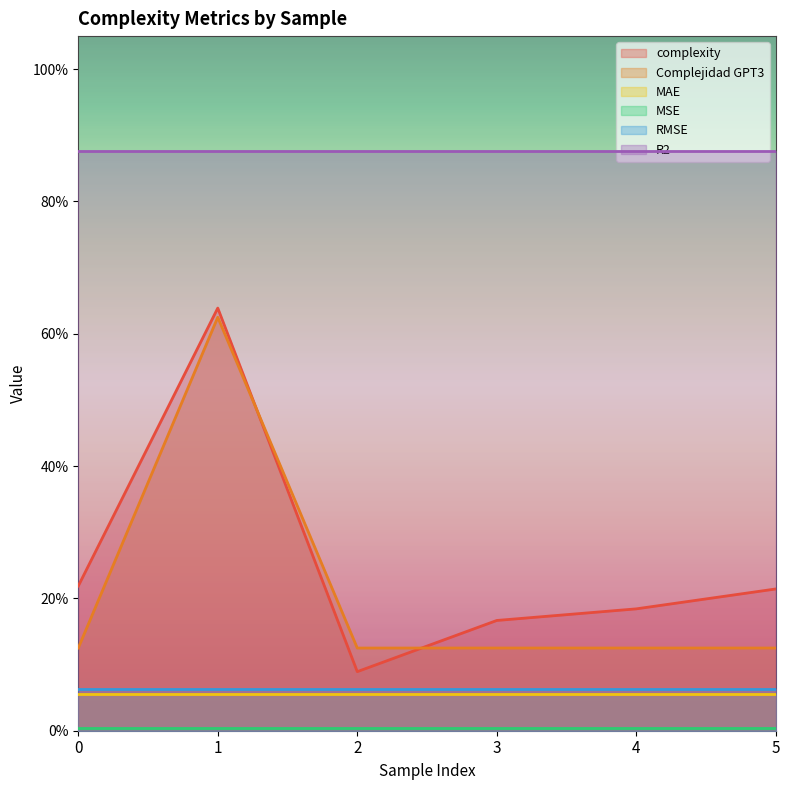

The value of Complejidad GPT3 at 0 is 0.1. True or false?

True